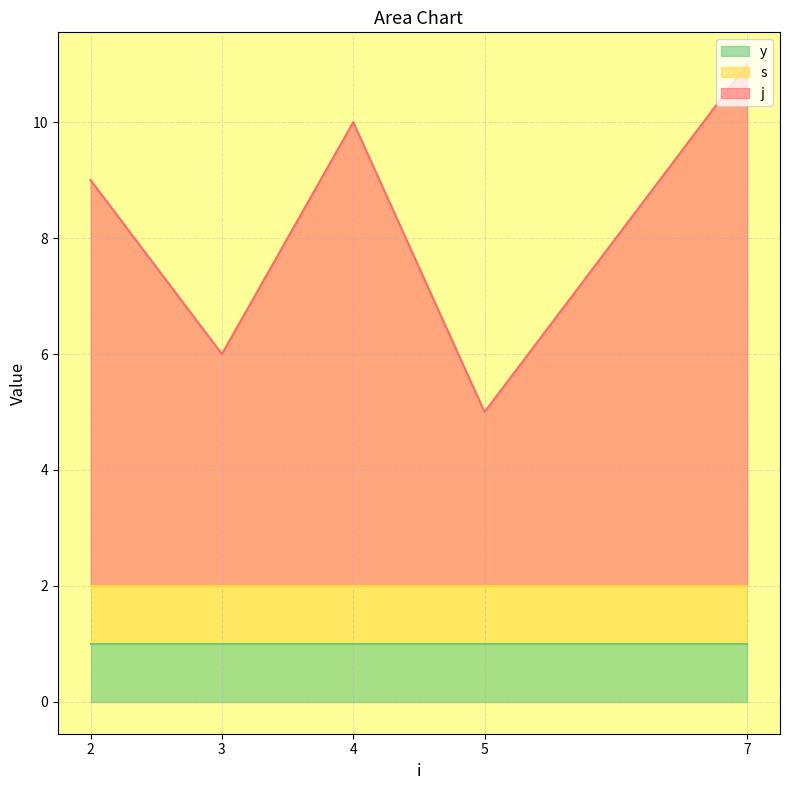

Where is the first local maximum for j?

4